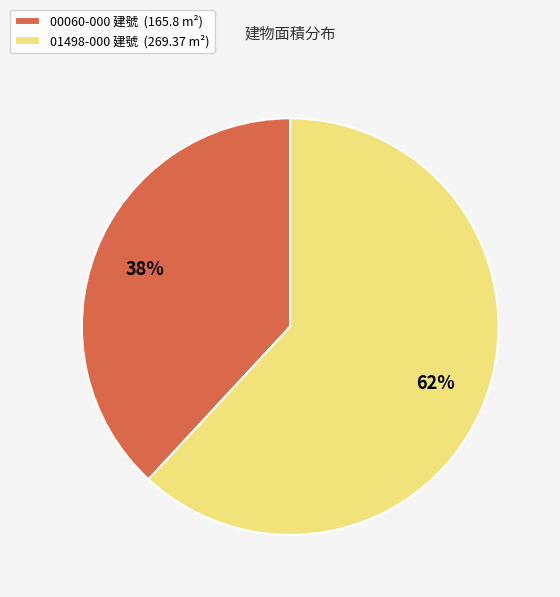

What is the largest slice in the pie chart?

01498-000 建號